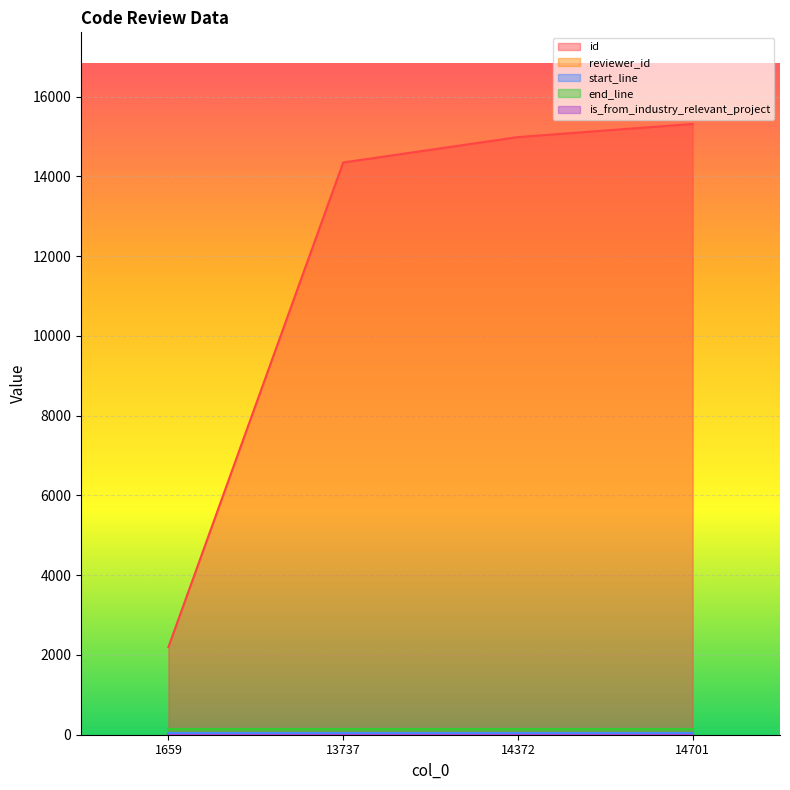

Rank the series at 14701 from lowest to highest value.

is_from_industry_relevant_project, reviewer_id, start_line, end_line, id